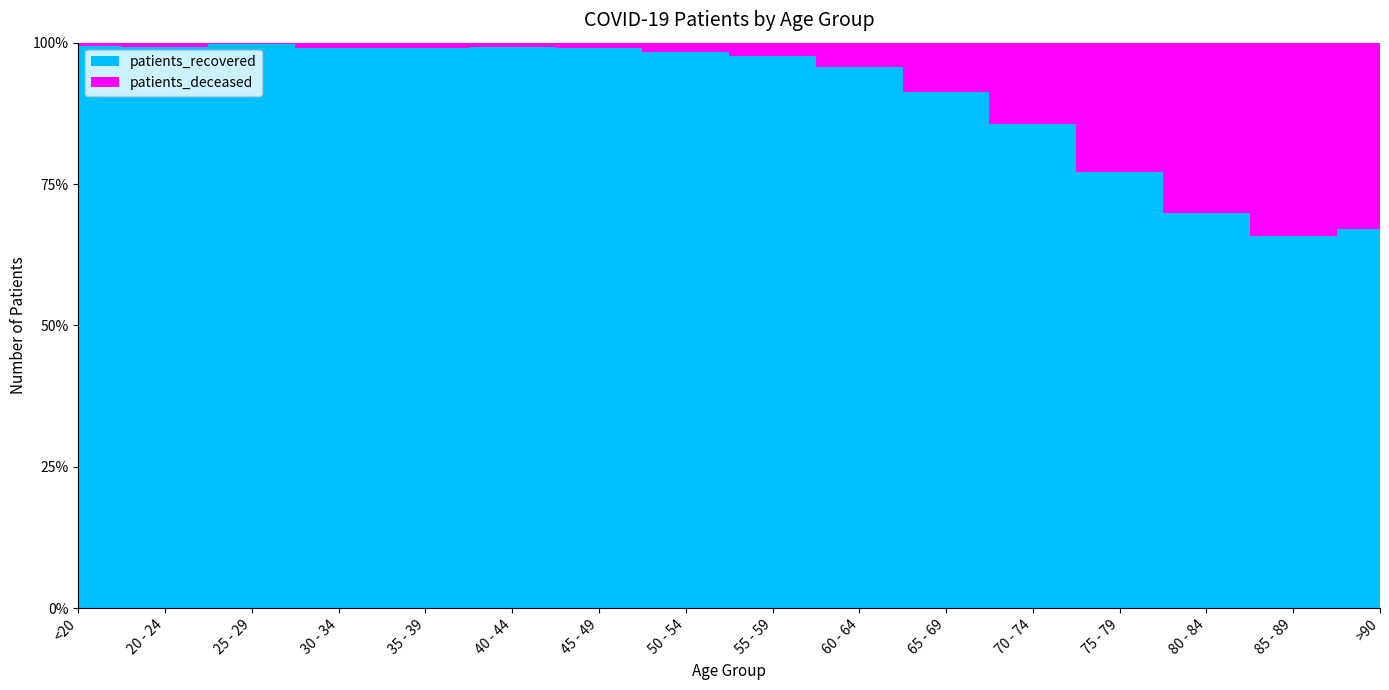

Reading left to right, what are all the values shown in this chart?

patients_recovered: <20=1255	20 - 24=418	25 - 29=711	30 - 34=1069	35 - 39=1250	40 - 44=1595	45 - 49=2728	50 - 54=4286	55 - 59=5271	60 - 64=5286	65 - 69=5253	70 - 74=6203	75 - 79=5811	80 - 84=4521	85 - 89=2771	>90=1213
patients_deceased: <20=7	20 - 24=3	25 - 29=2	30 - 34=11	35 - 39=11	40 - 44=12	45 - 49=25	50 - 54=72	55 - 59=128	60 - 64=238	65 - 69=498	70 - 74=1049	75 - 79=1716	80 - 84=1949	85 - 89=1438	>90=598